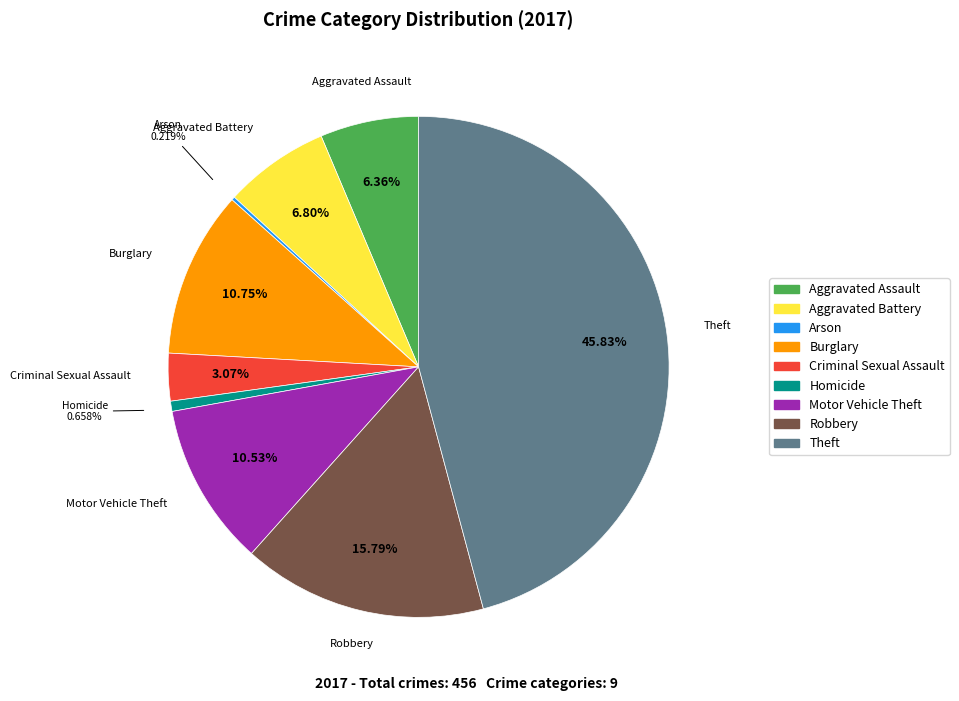

Is it true that Burglary is 11% of the pie?

True